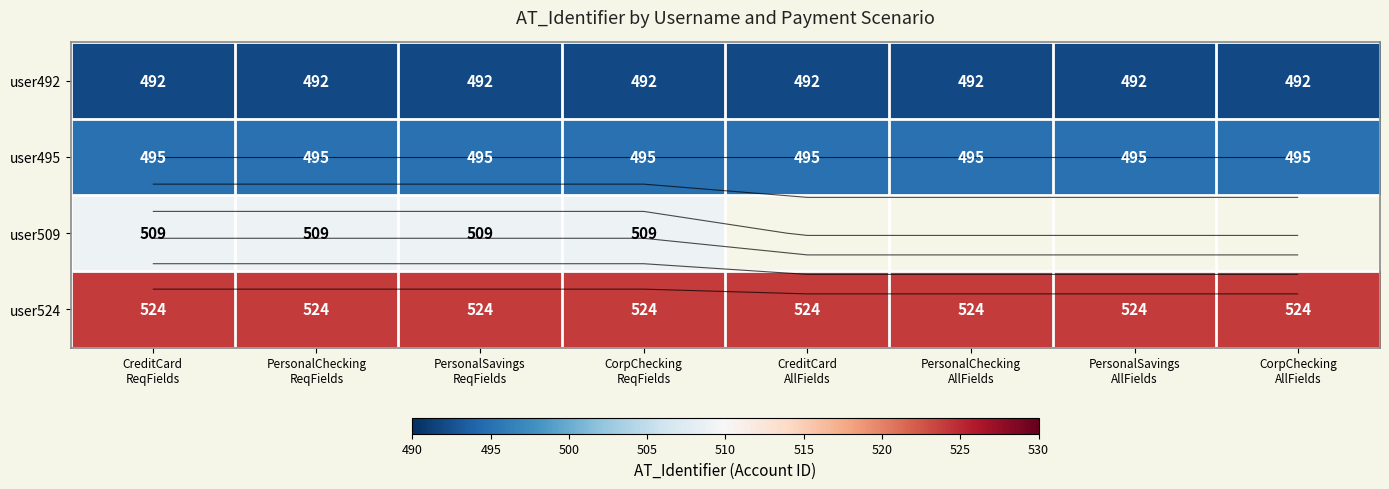

Which label corresponds to the smallest value in the chart?

CreditCard
ReqFields